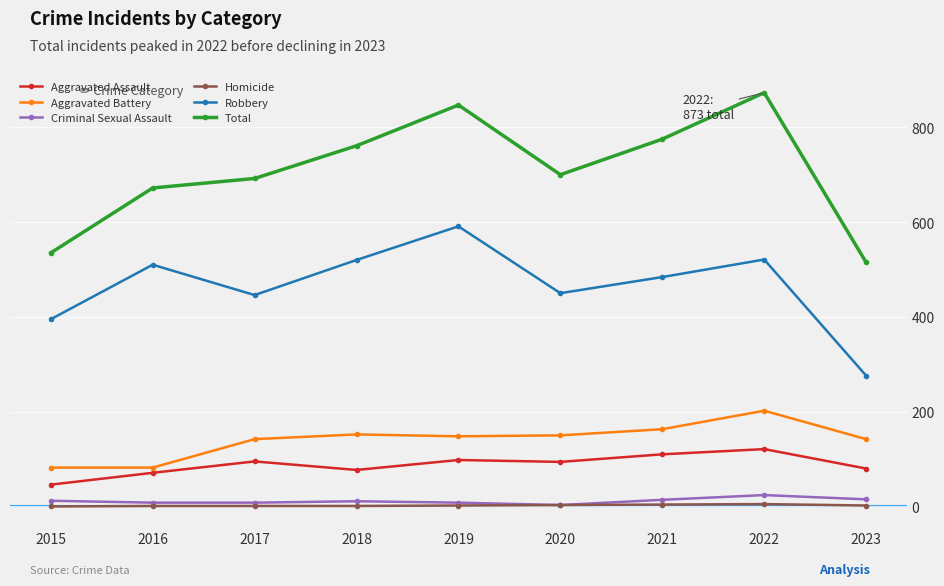

Which series has the largest total across all categories?

Total